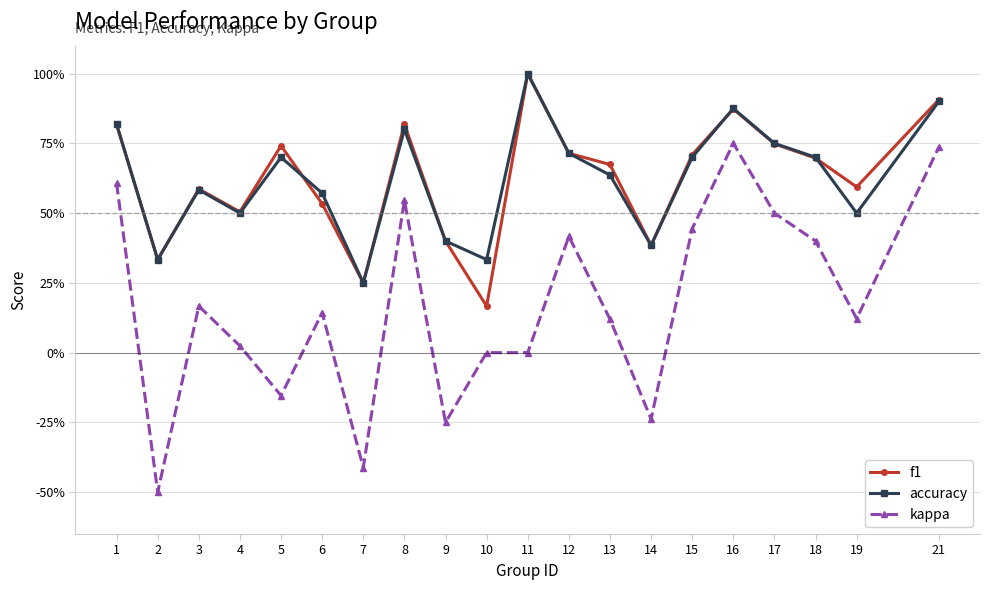

List the labels in order of f1 value, smallest first.

10, 7, 2, 14, 9, 4, 6, 3, 19, 13, 18, 15, 12, 5, 17, 1, 8, 16, 21, 11